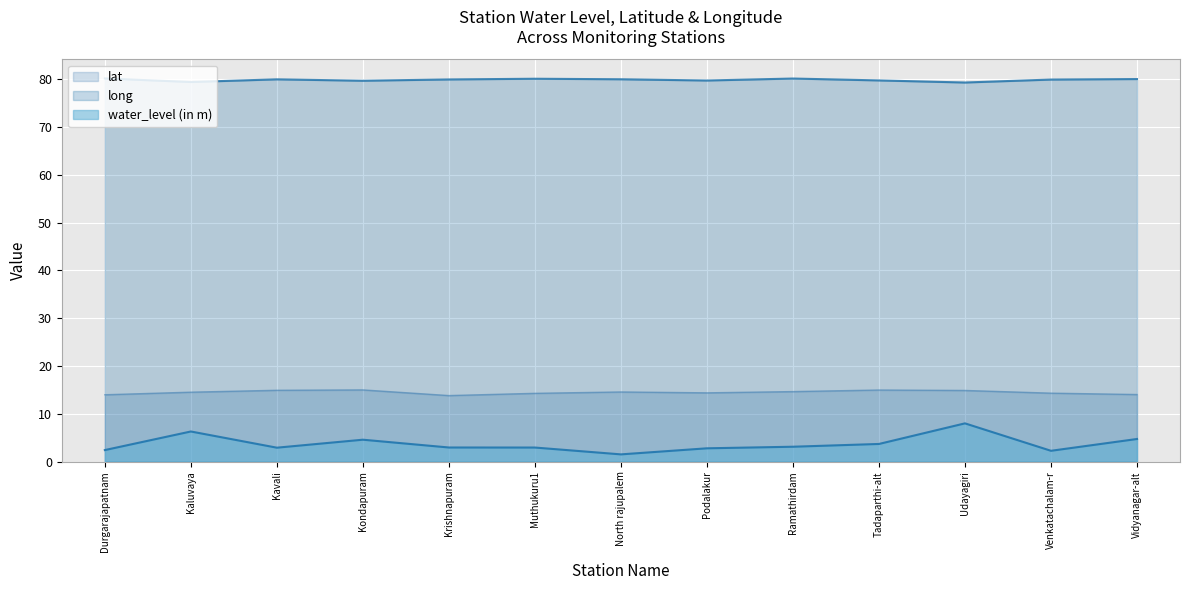

Is it true that water_level (in m) equals 1.1 at Podalakur?

False